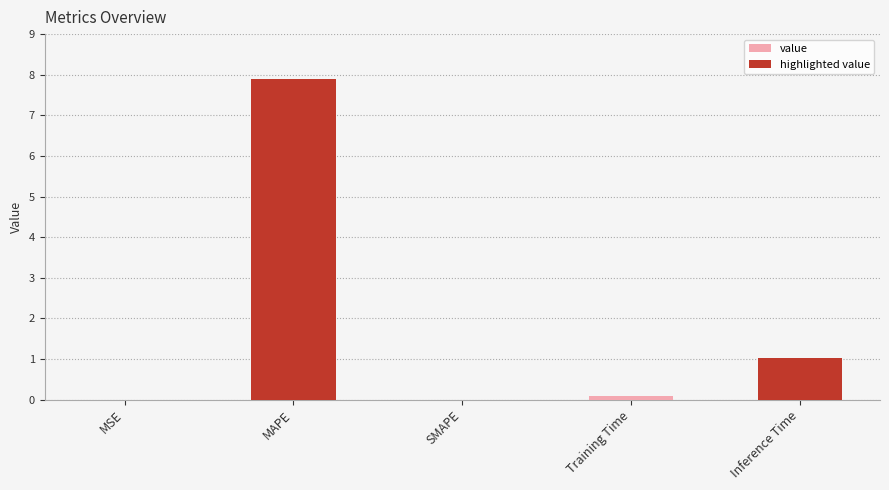

At which category does the chart reach its peak across all series?

MAPE